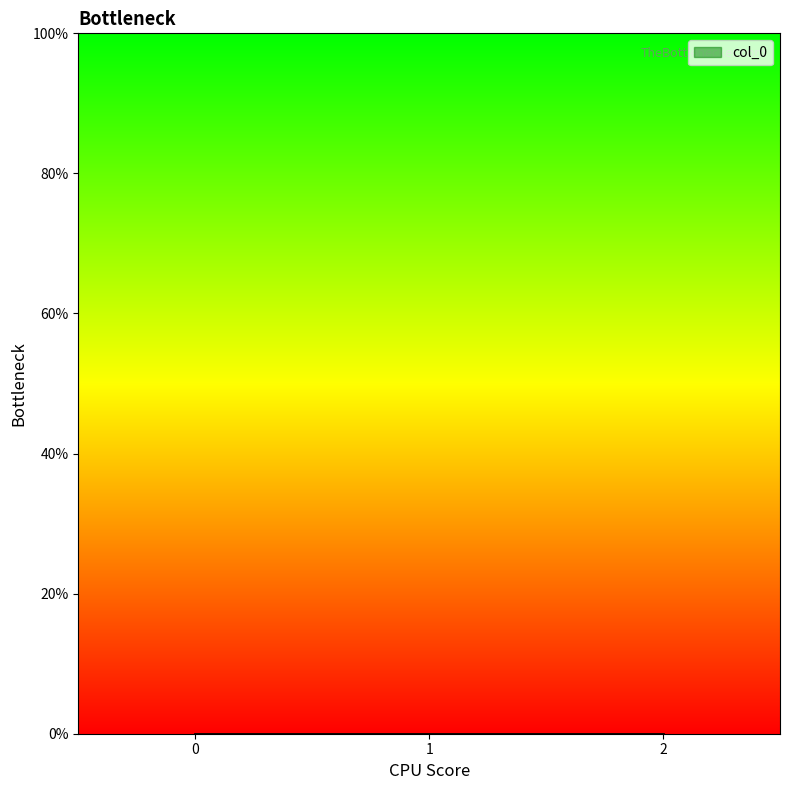

What is the sum of all values?

3